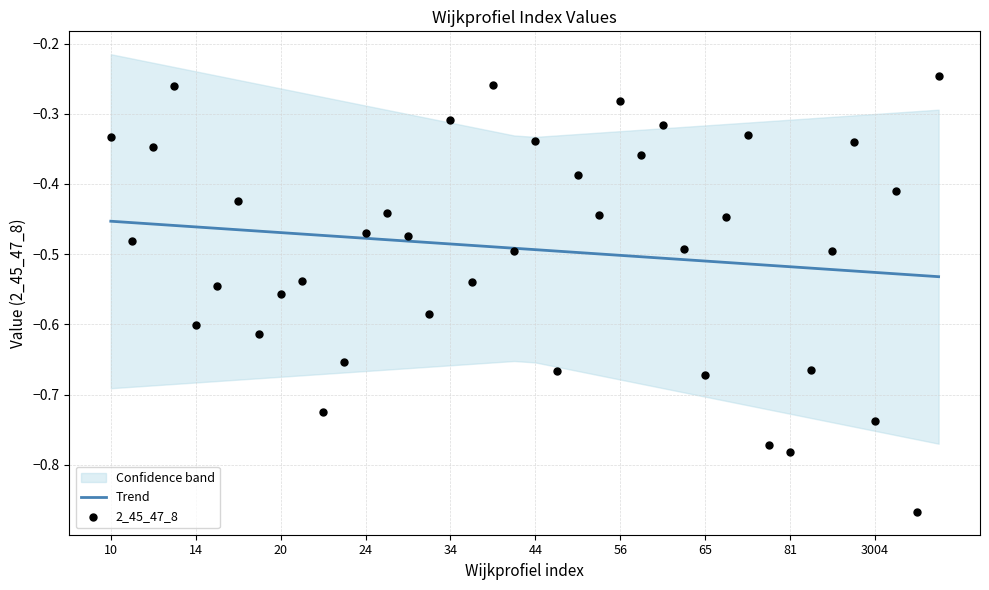

Which series contains the lowest Y value?

2_45_47_8